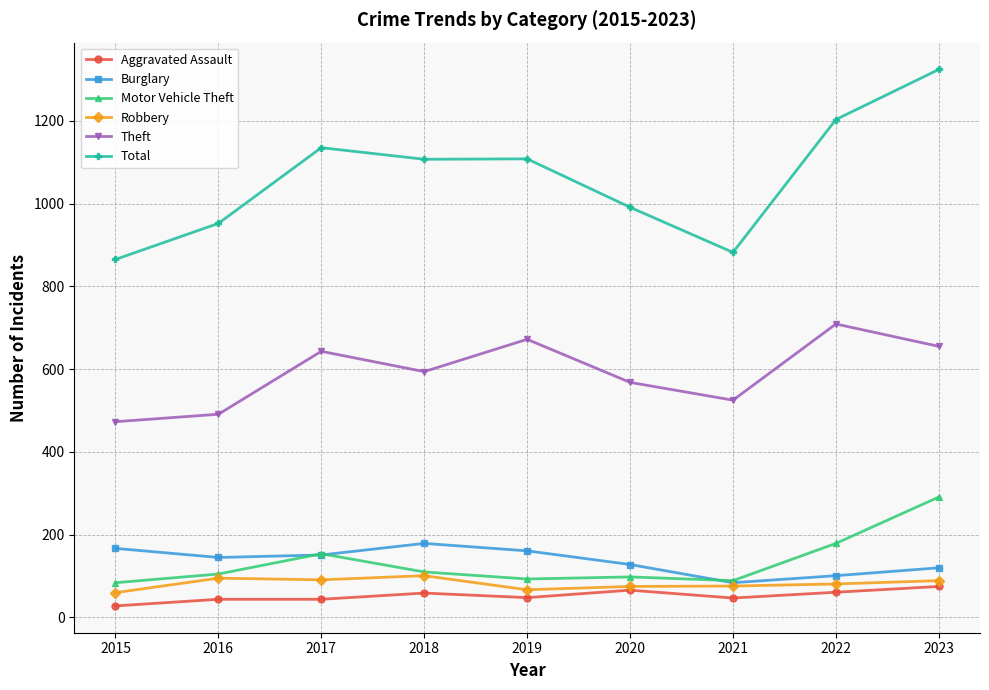

Which series changed the most between 2022 and 2023?

Total